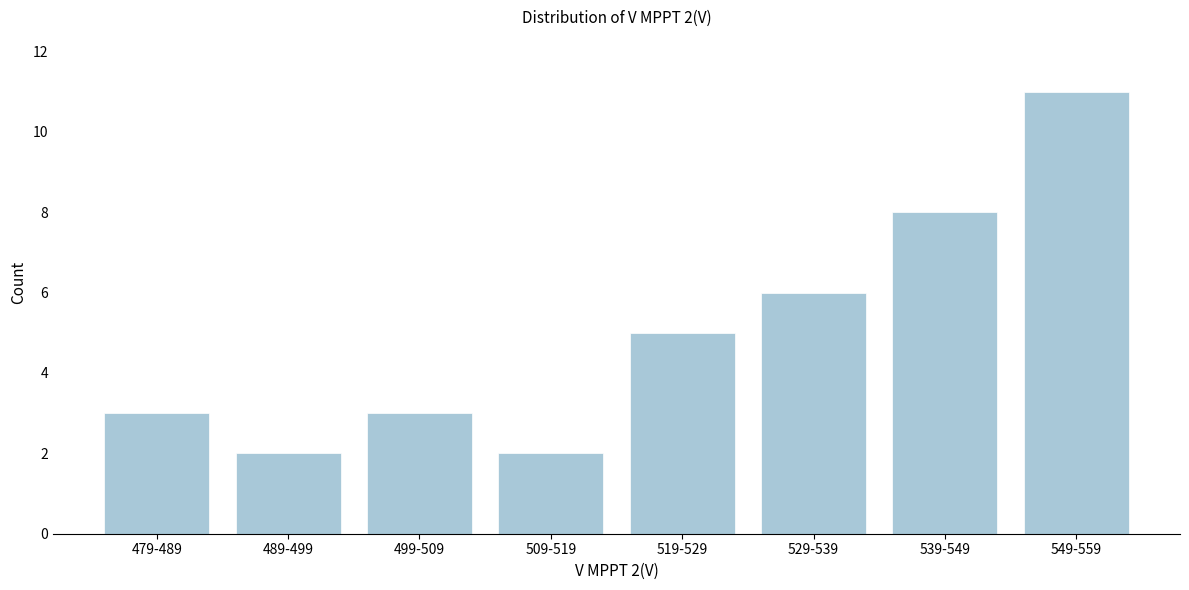

Reading left to right, transcribe all the data shown in this chart.

3	2	3	2	5	6	8	11